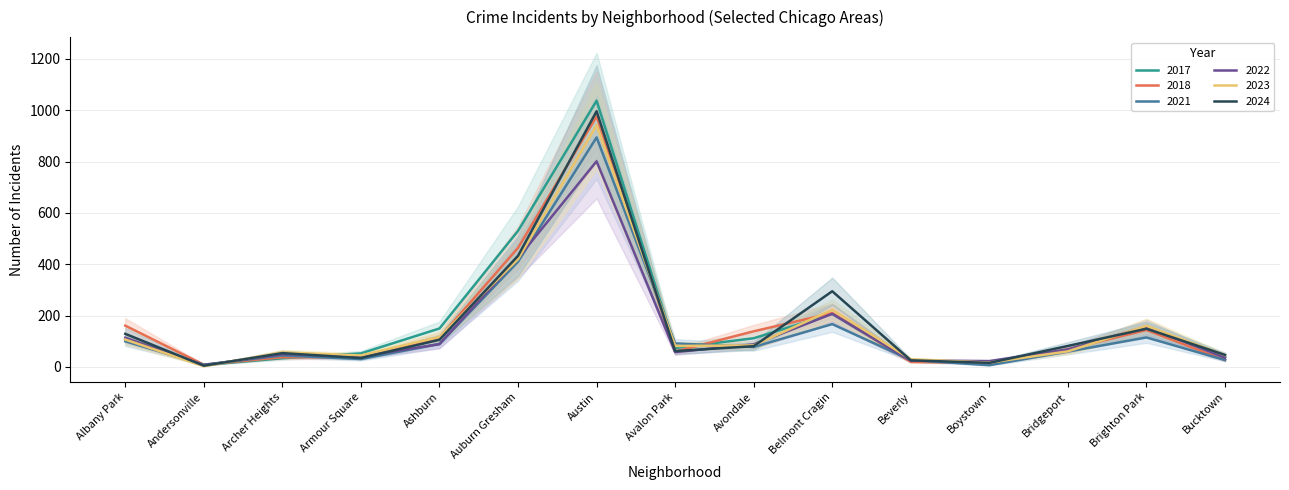

What is the maximum value for 2017?

1037